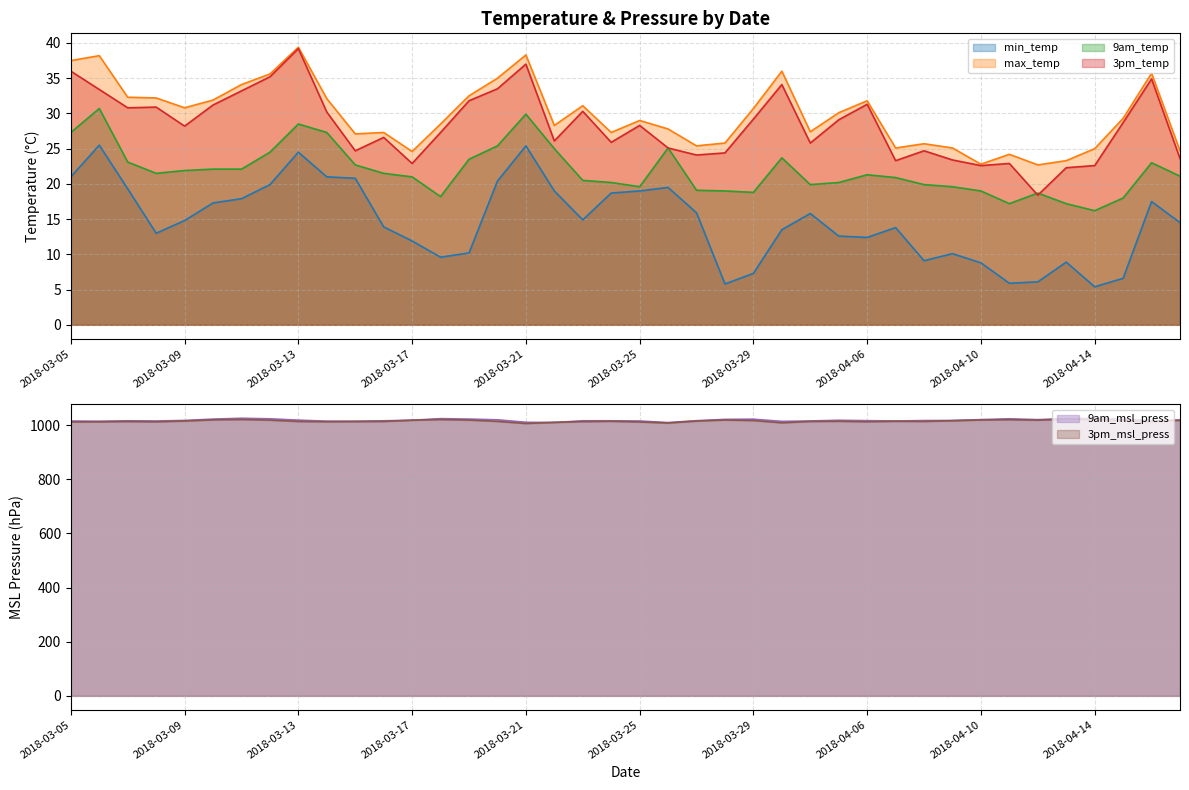

Is it true that 3pm_temp equals 15.0 at 2018-03-16?

False